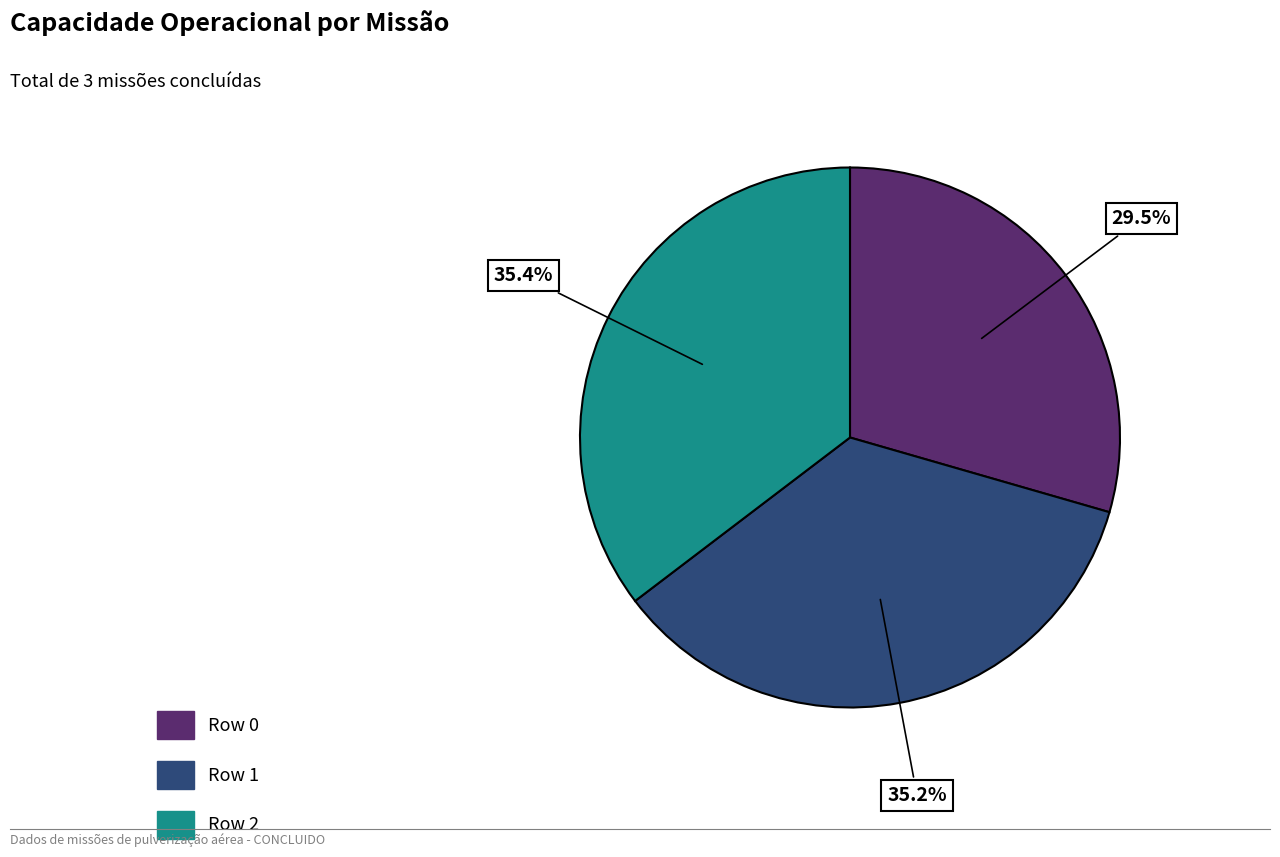

Does Row 2 account for over 50% of the chart?

No